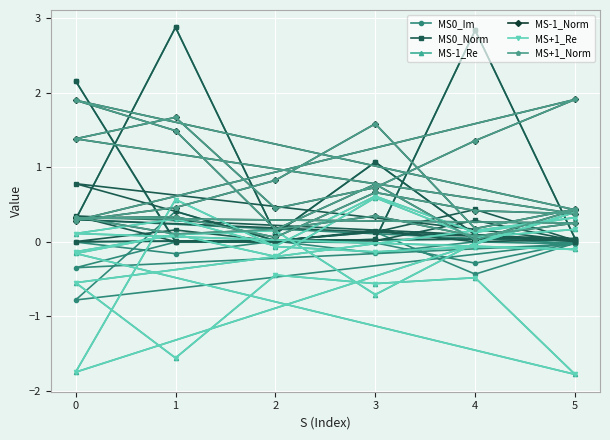

At which label is MS-1_Norm closest to 0?

4